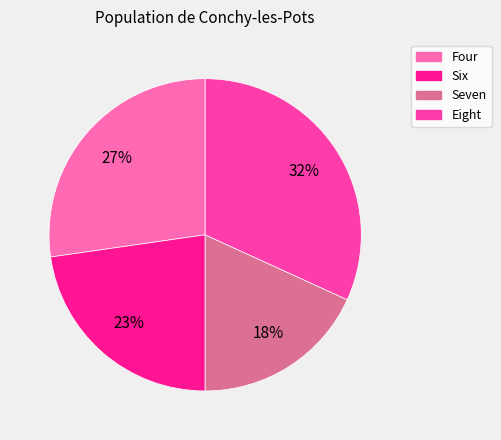

What percentage is the Six slice, to the nearest percent?

23%